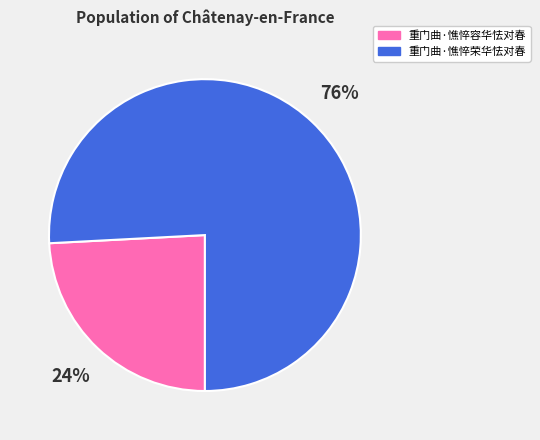

Rank the categories by value from lowest to highest.

重门曲·憔悴容华怯对春, 重门曲·憔悴荣华怯对春